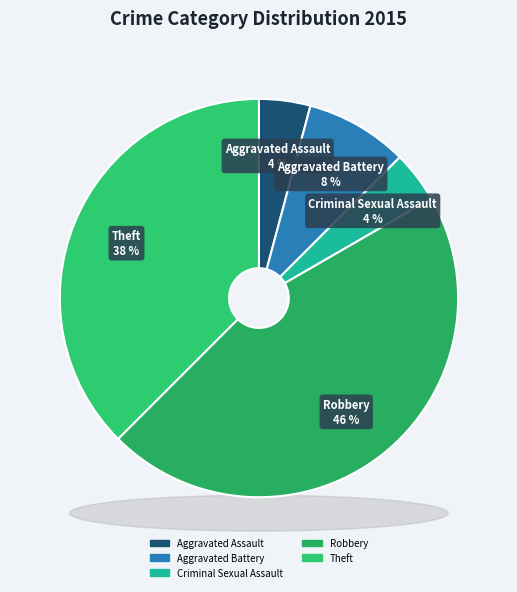

Is Robbery the majority of the pie?

No